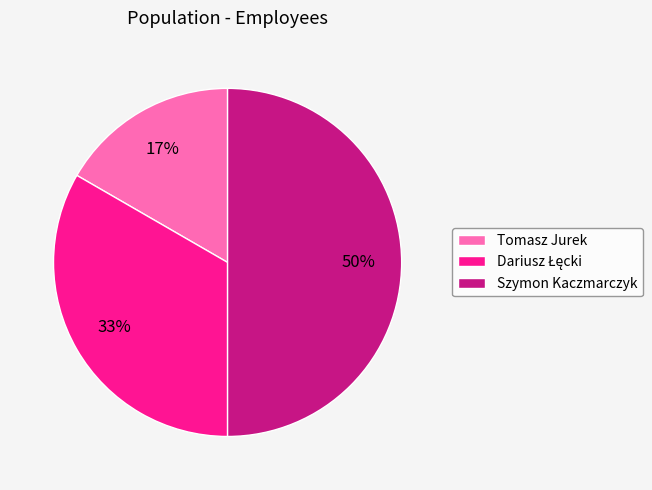

Which slice is the largest?

Szymon Kaczmarczyk